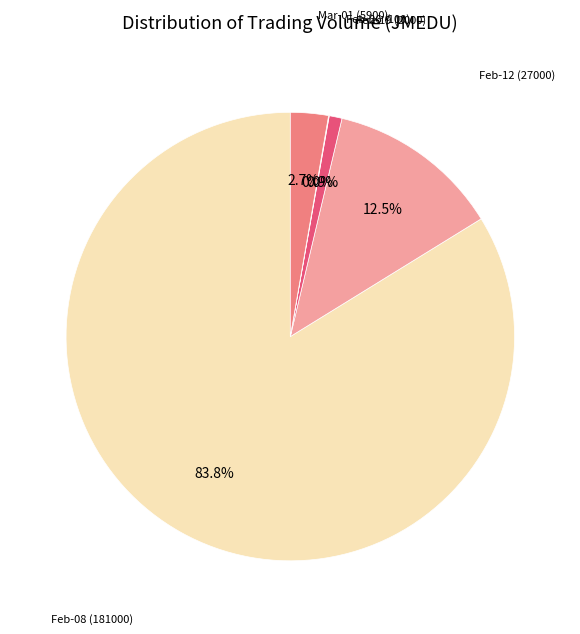

Rank the categories by value from lowest to highest.

100, 2000, 5900, 27000, 181000